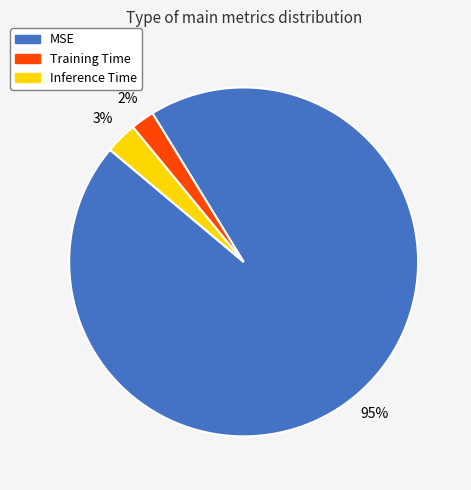

Do MSE and Inference Time together represent more than half of the pie?

Yes